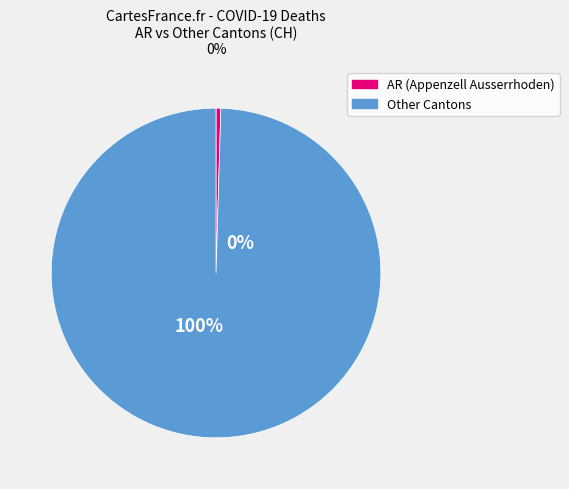

True or false: 2020-03-27 accounts for 1% of the total.

False